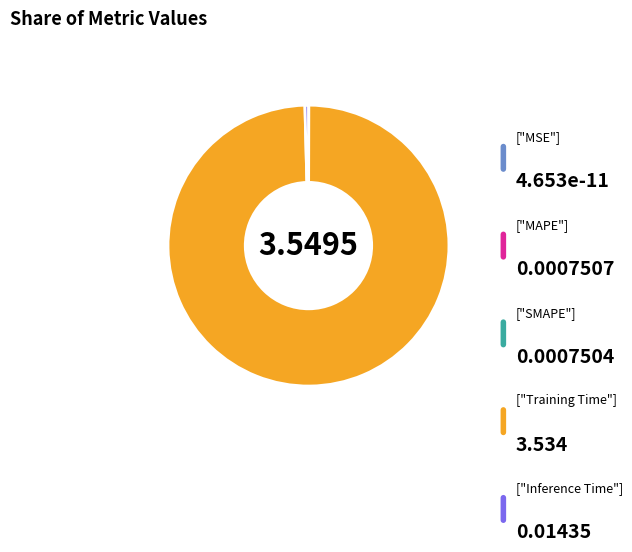

Does any single category account for the majority?

Yes